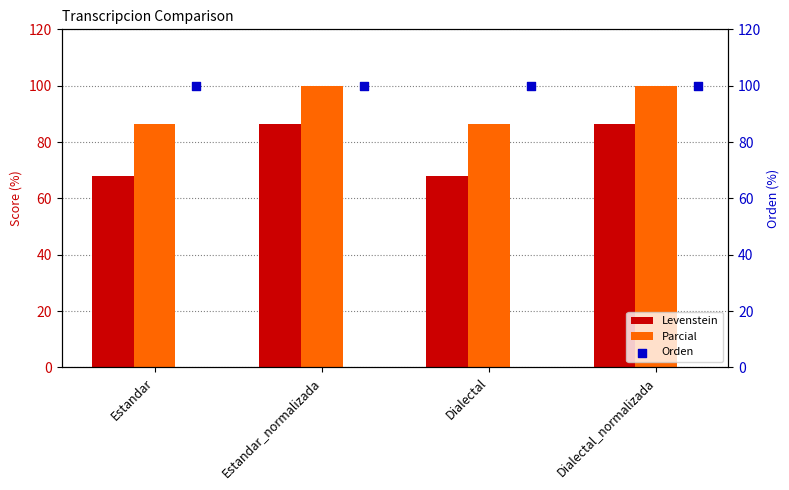

Which series contains the highest Y value?

Parcial